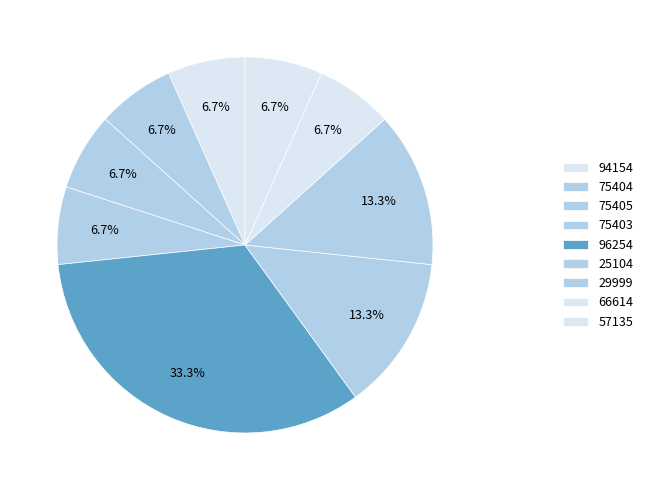

How many segments does this pie chart have?

9